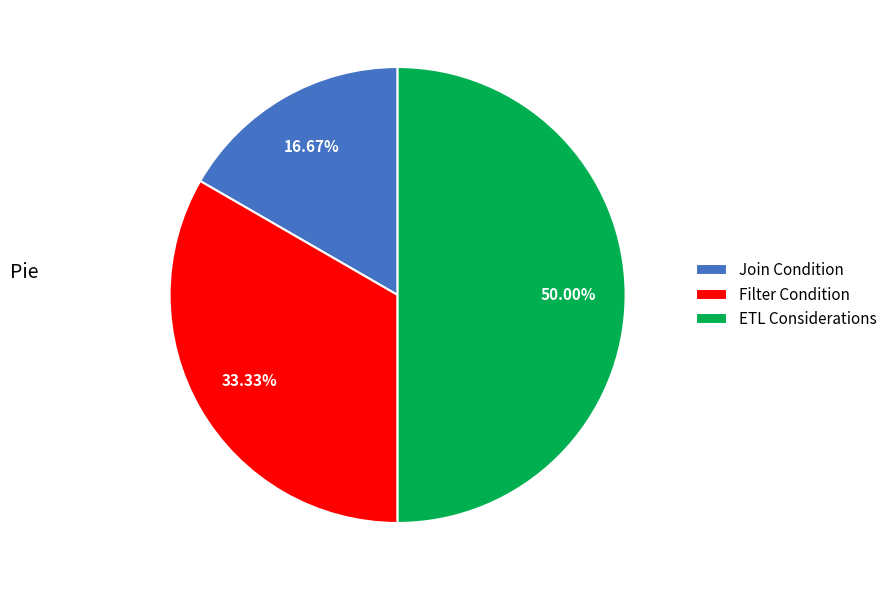

True or false: Filter Condition accounts for 33% of the total.

True